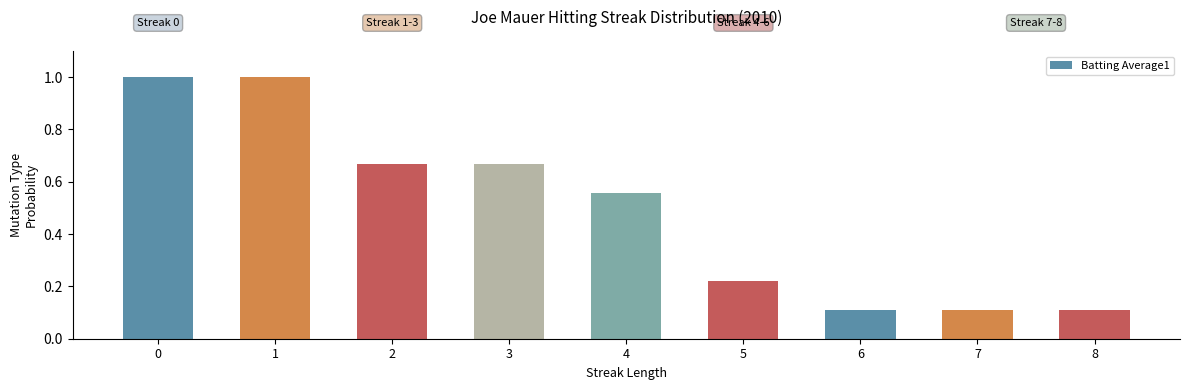

What is the difference between the values at 4 and 0?

0.4